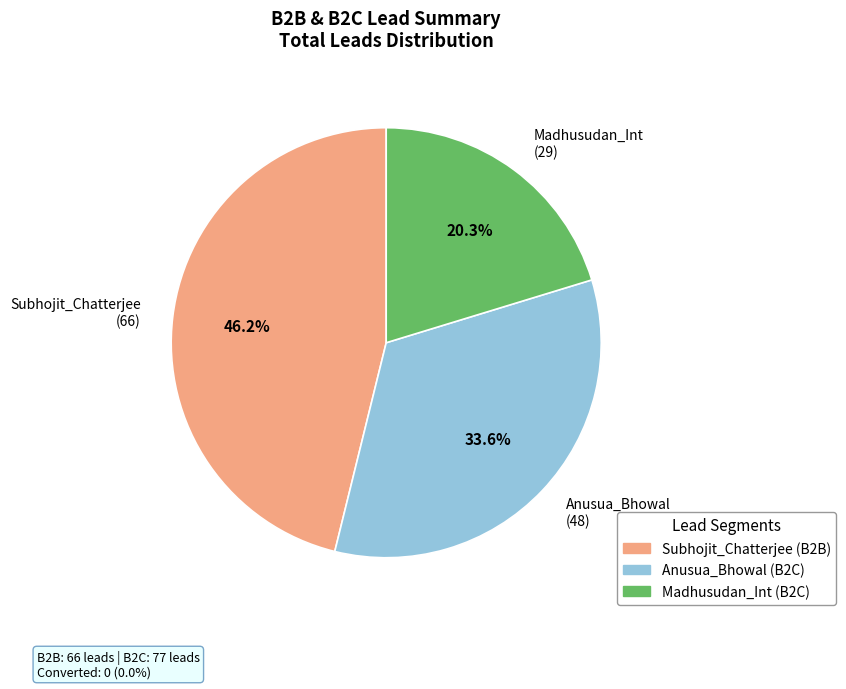

Is there any slice that represents more than half of the pie?

No